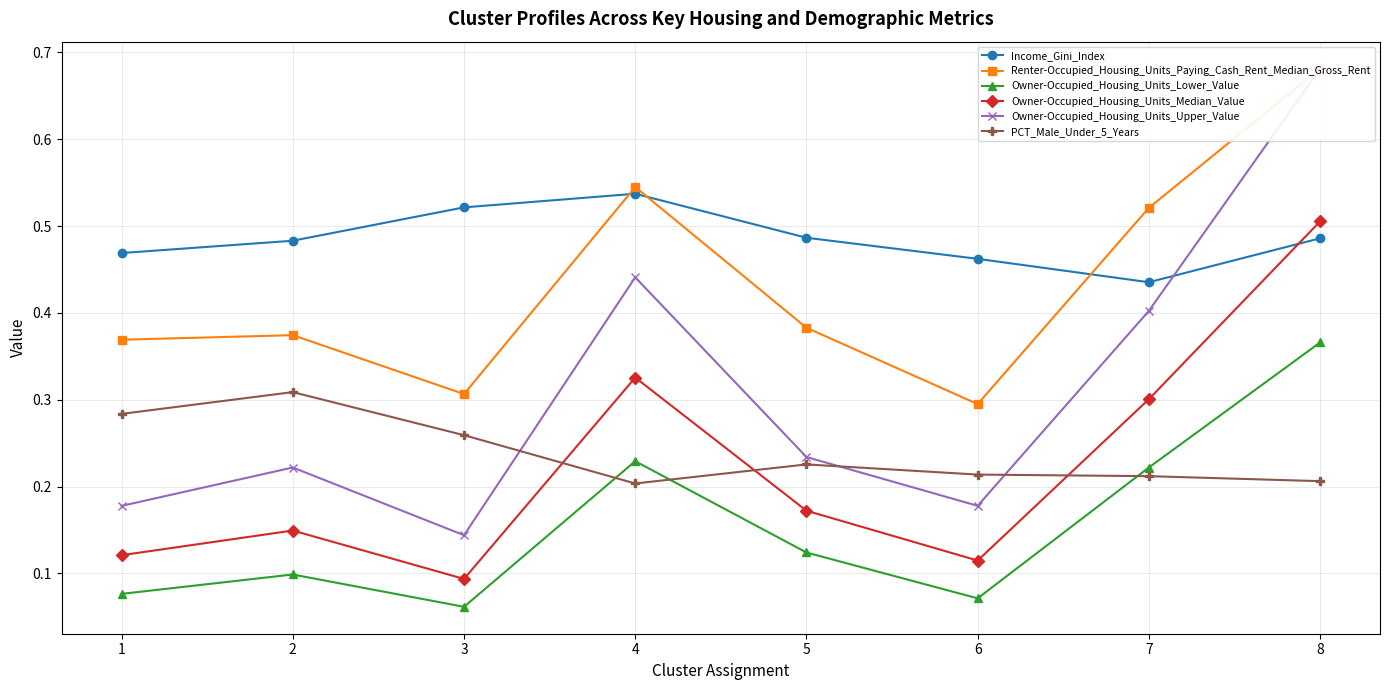

Reading left to right, transcribe all the data shown in this chart.

Income_Gini_Index: 0.5	0.5	0.5	0.5	0.5	0.5	0.4	0.5
Renter-Occupied_Housing_Units_Paying_Cash_Rent_Median_Gross_Rent: 0.4	0.4	0.3	0.5	0.4	0.3	0.5	0.7
Owner-Occupied_Housing_Units_Lower_Value: 0.1	0.1	0.1	0.2	0.1	0.1	0.2	0.4
Owner-Occupied_Housing_Units_Median_Value: 0.1	0.1	0.1	0.3	0.2	0.1	0.3	0.5
Owner-Occupied_Housing_Units_Upper_Value: 0.2	0.2	0.1	0.4	0.2	0.2	0.4	0.7
PCT_Male_Under_5_Years: 0.3	0.3	0.3	0.2	0.2	0.2	0.2	0.2